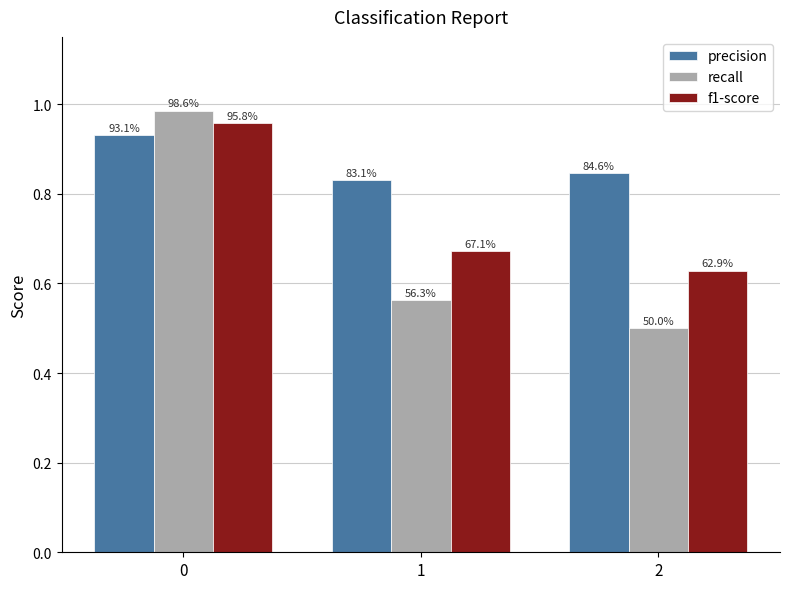

What are all the series names shown in the legend?

precision, recall, f1-score